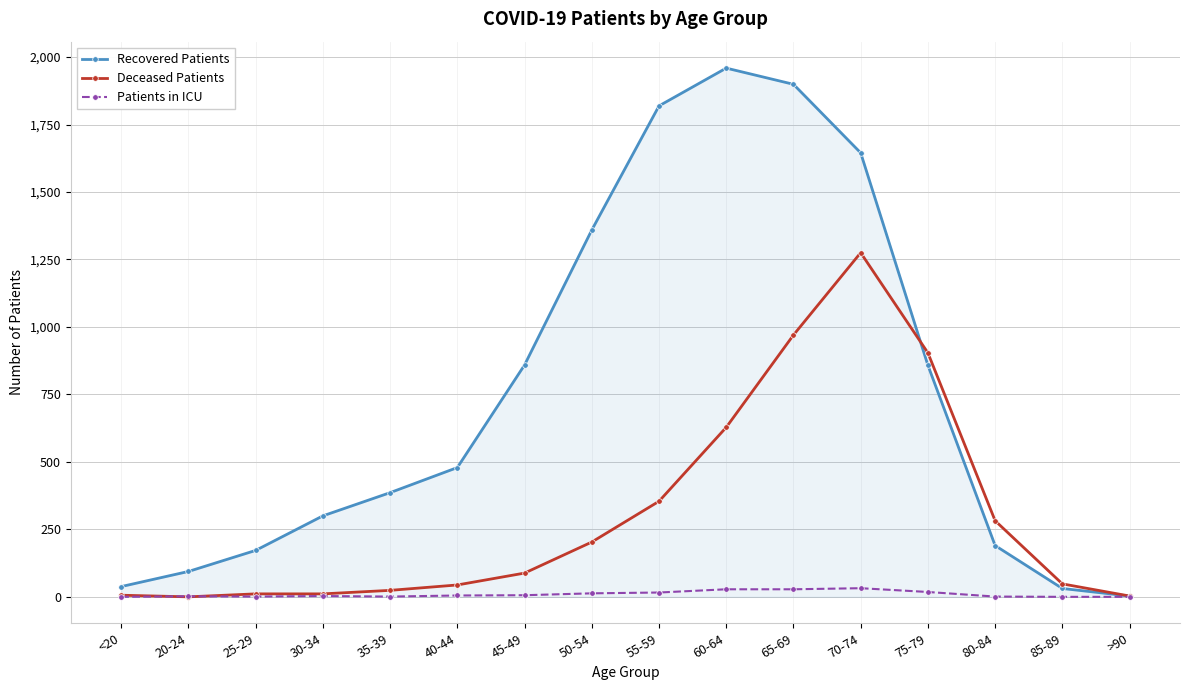

True or false: Patients in ICU has more than 0 interior local peaks.

True